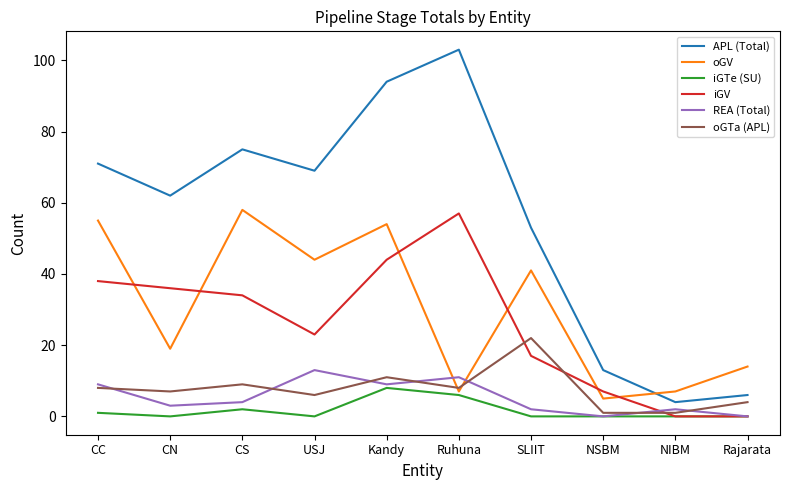

Which category has the highest value in the oGV series?

CS